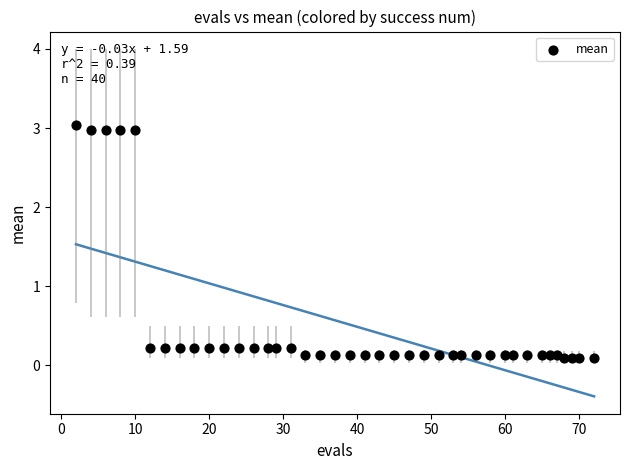

What is the range of Y values (max minus min)?

2.9